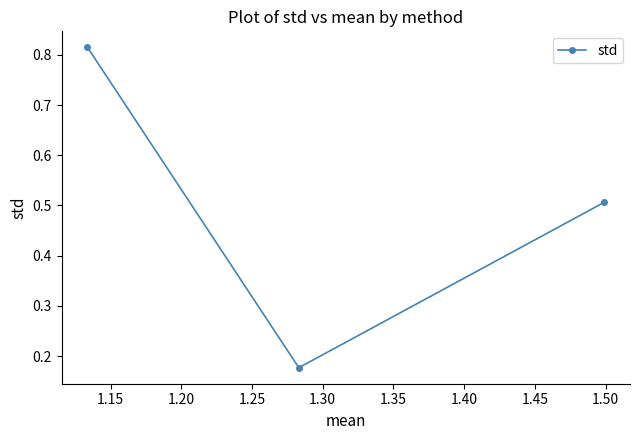

How many values are between 0 and 1?

3